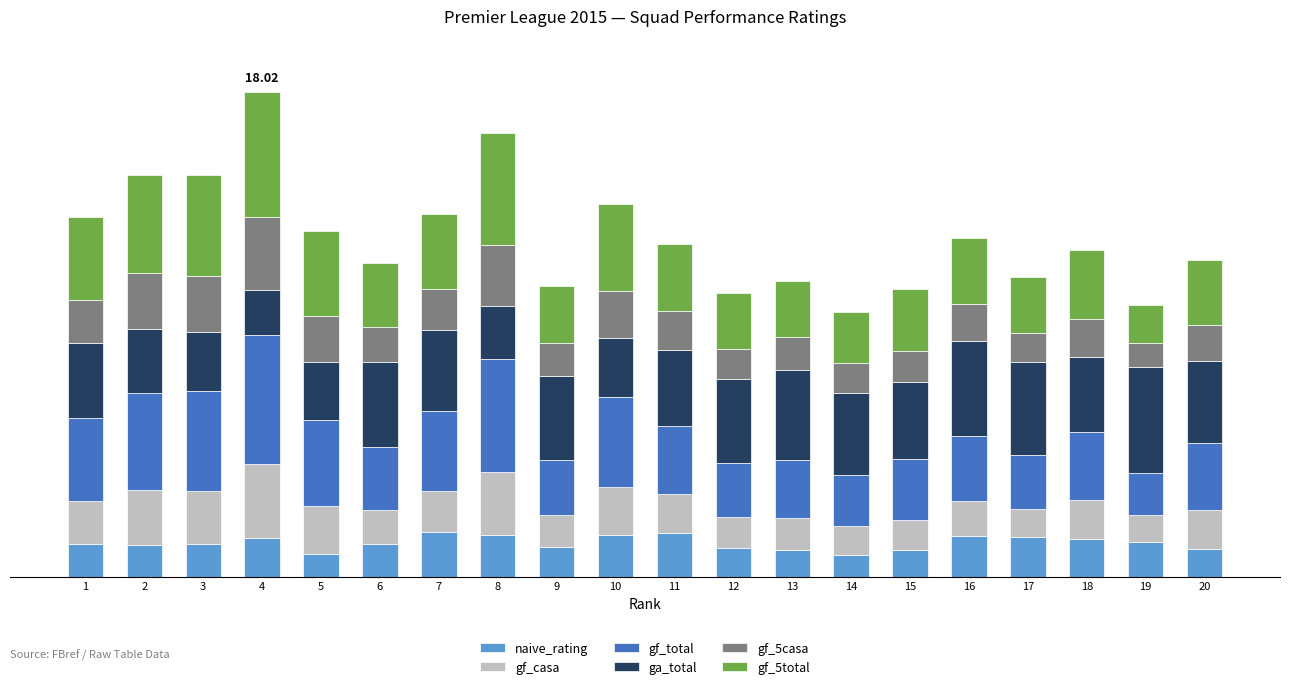

Which series has the largest total across all categories?

ga_total